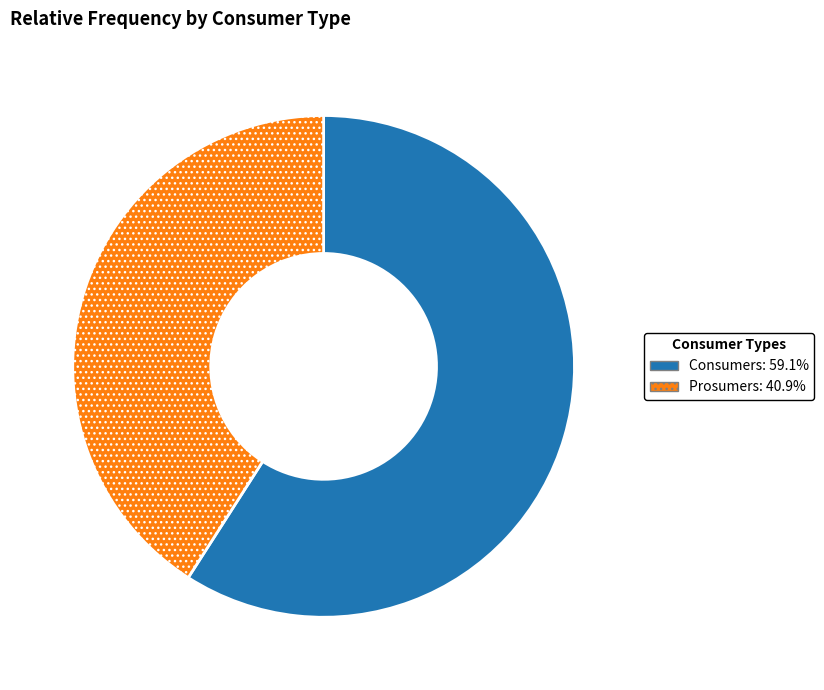

How many segments does this pie chart have?

2